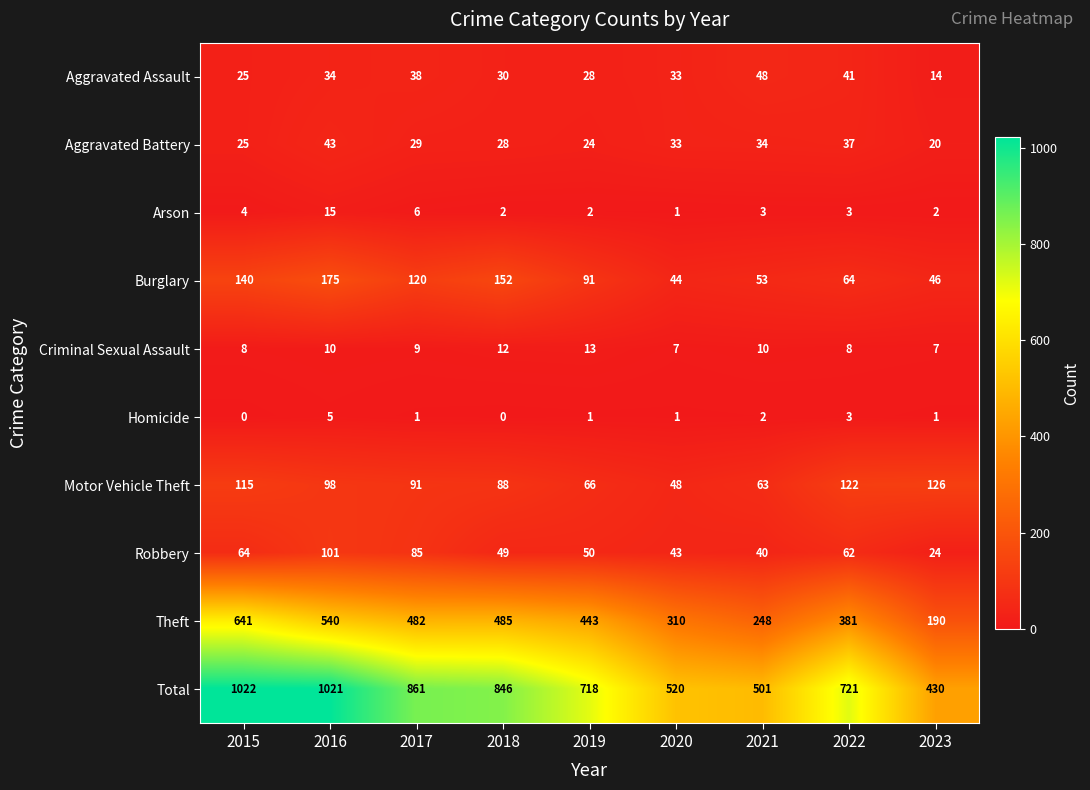

What is the approximate value of Burglary at 2022, to the nearest 50?

50